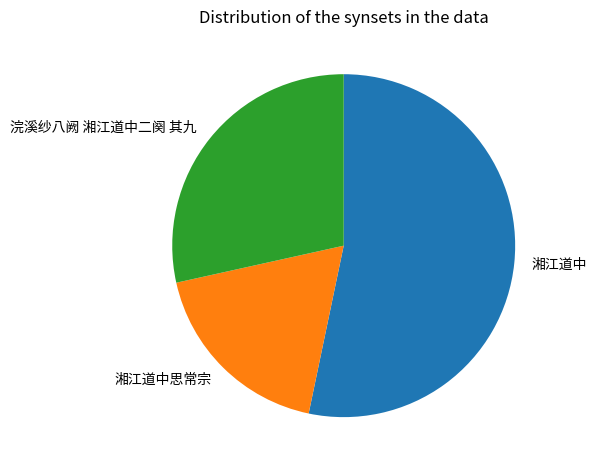

What is the smallest slice in the pie chart?

湘江道中思常宗